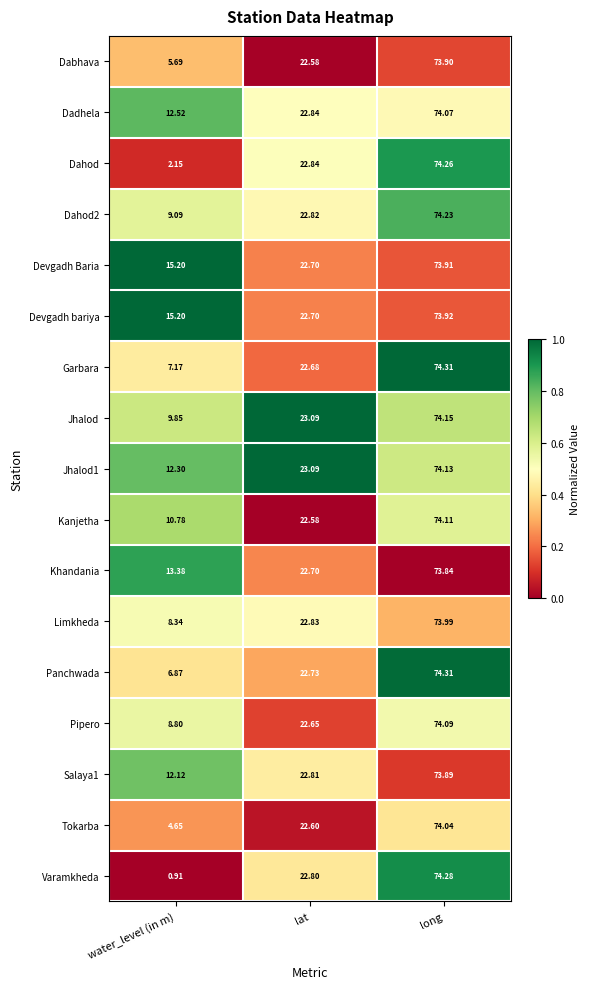

Is the value of Dahod2 at water_level (in m) greater than the value of Jhalod1 at water_level (in m)?

No